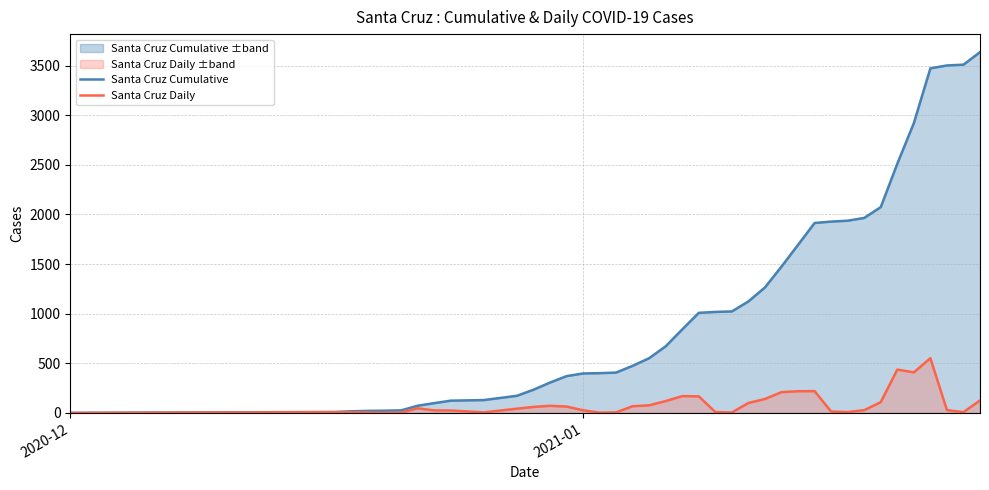

How many lines are shown in the chart?

2